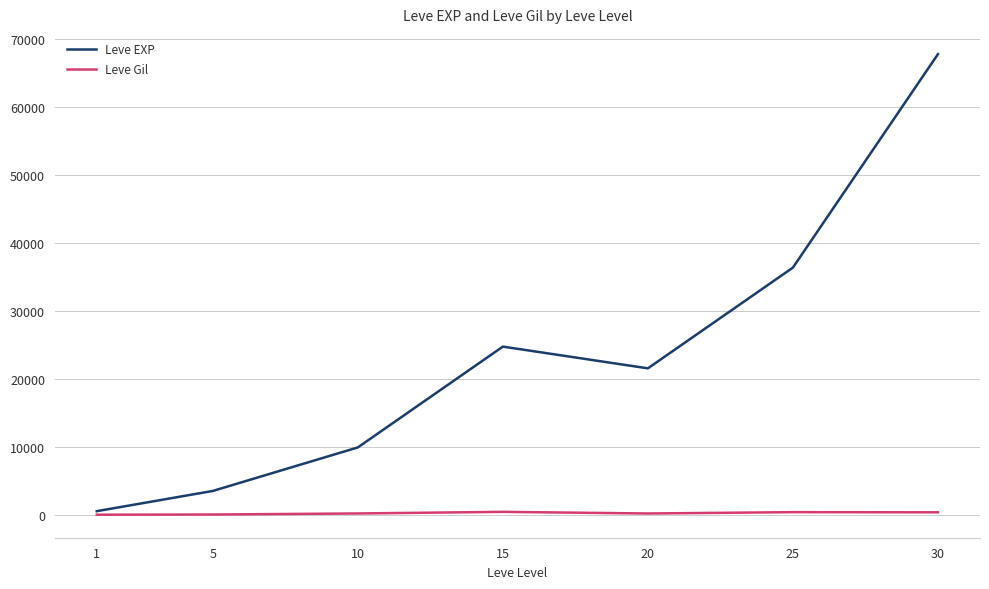

True or false: Leve EXP has a value of 67730 at 30.

True